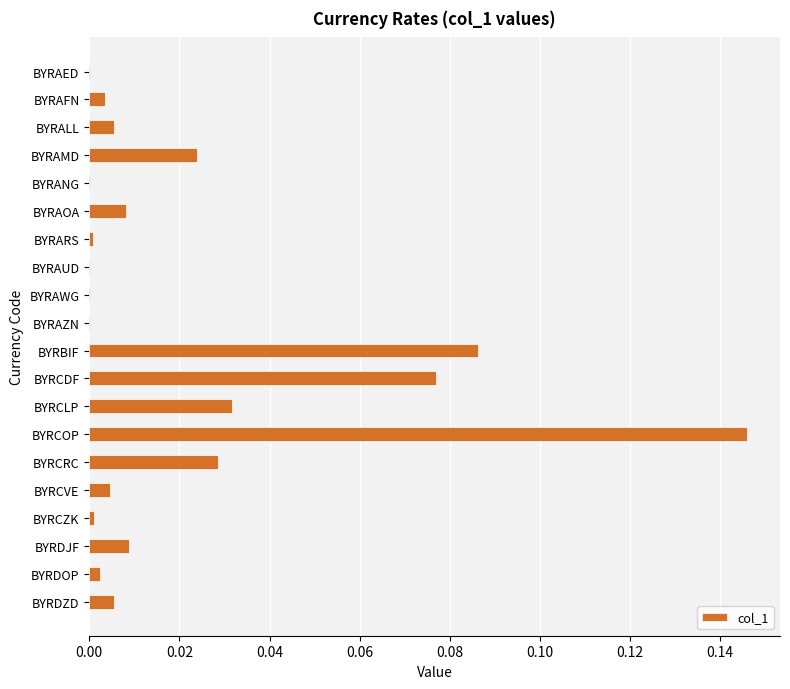

What is the sum of all values?

0.4